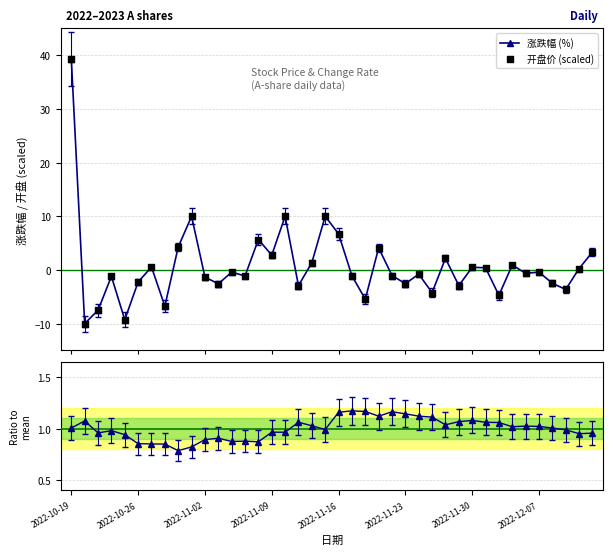

What is the total value across all series at 39?

7.6